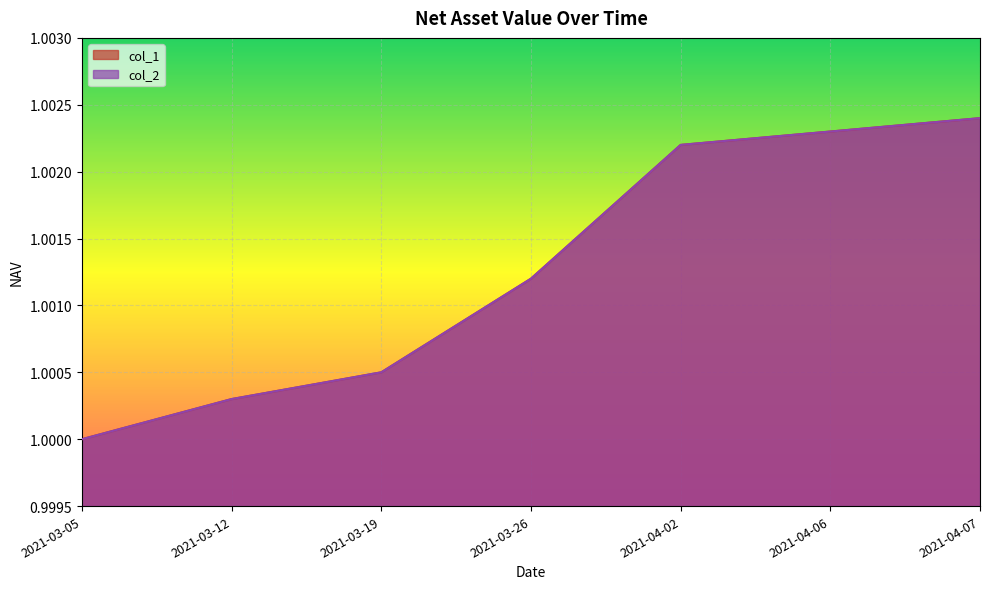

Reading right to left, transcribe all the data shown in this chart.

col_1: 1.0	1.0	1.0	1.0	1.0	1.0	1.0
col_2: 1.0	1.0	1.0	1.0	1.0	1.0	1.0